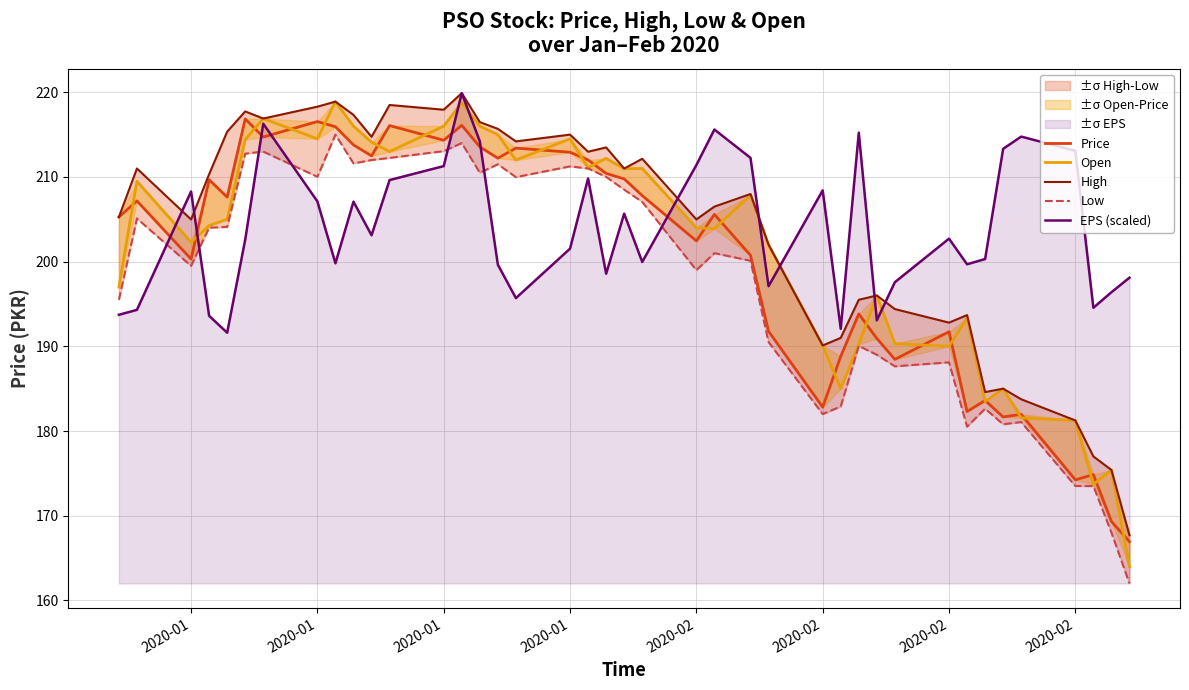

How many values in the Price series exceed 207?

20